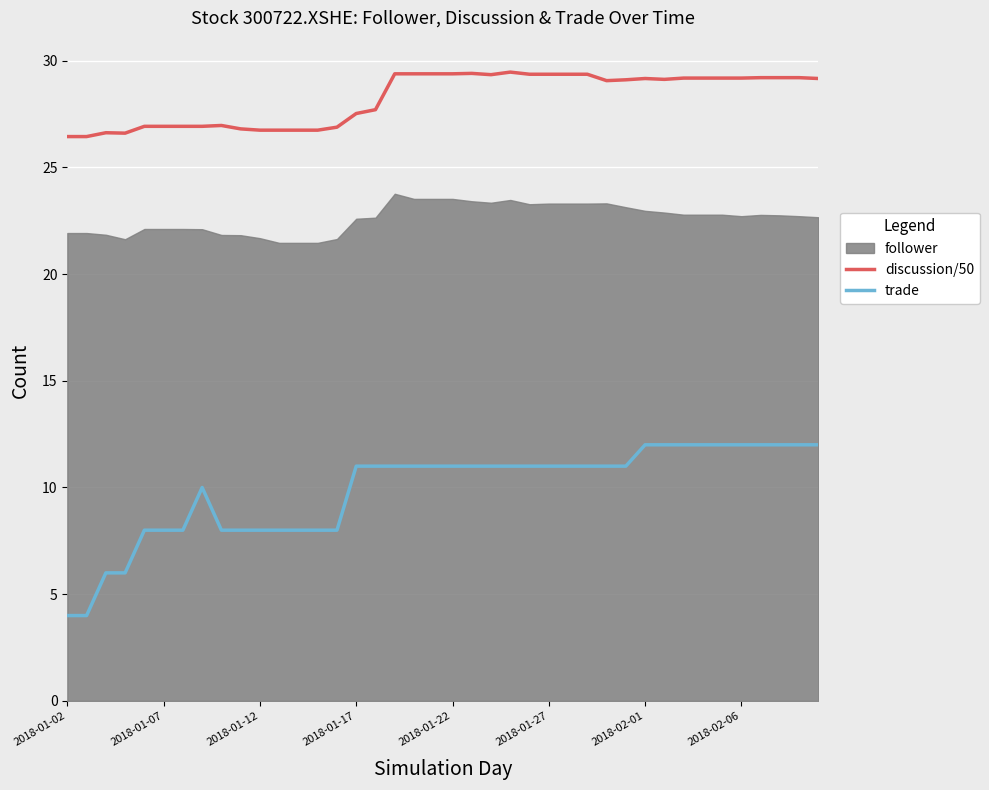

True or false: discussion/50 has more than 2 interior local peaks.

True